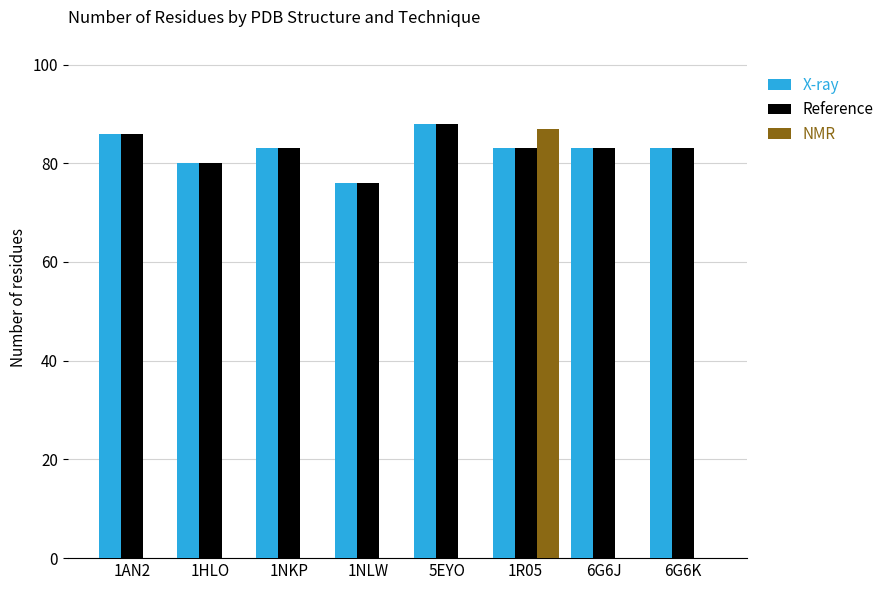

What is the sum of the Reference values at 1AN2 and 1NKP?

169